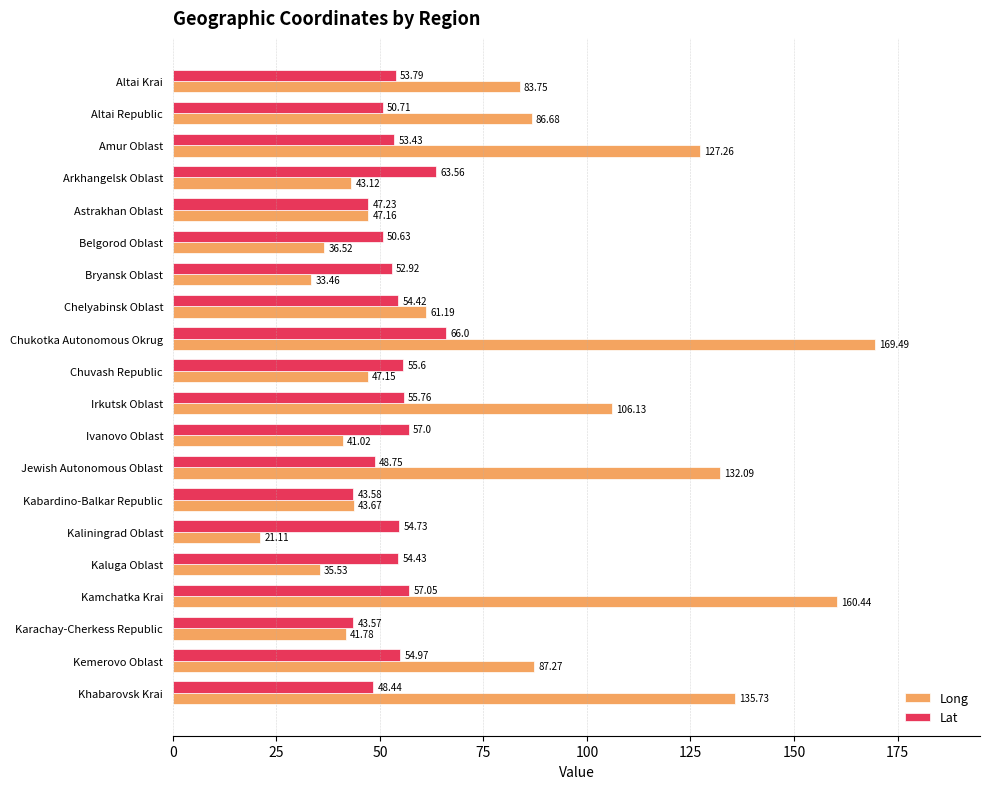

Which series has the widest spread of values?

Long